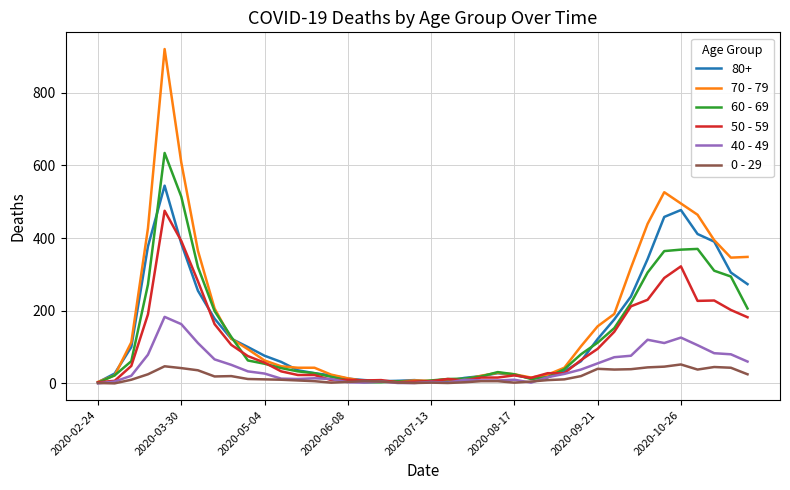

Which series has the widest spread of values?

70 - 79